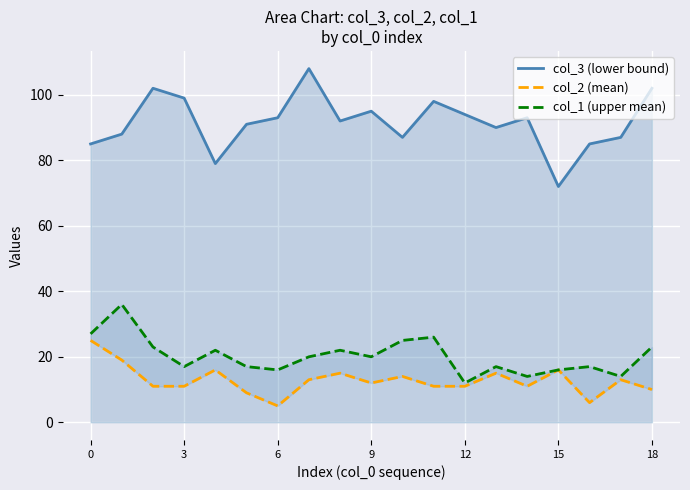

How many data points in col_2 (mean) are above 12?

9